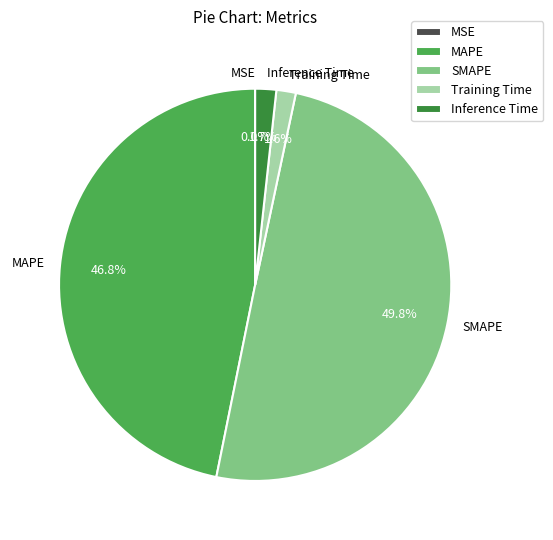

Which category has the biggest portion of the pie?

SMAPE